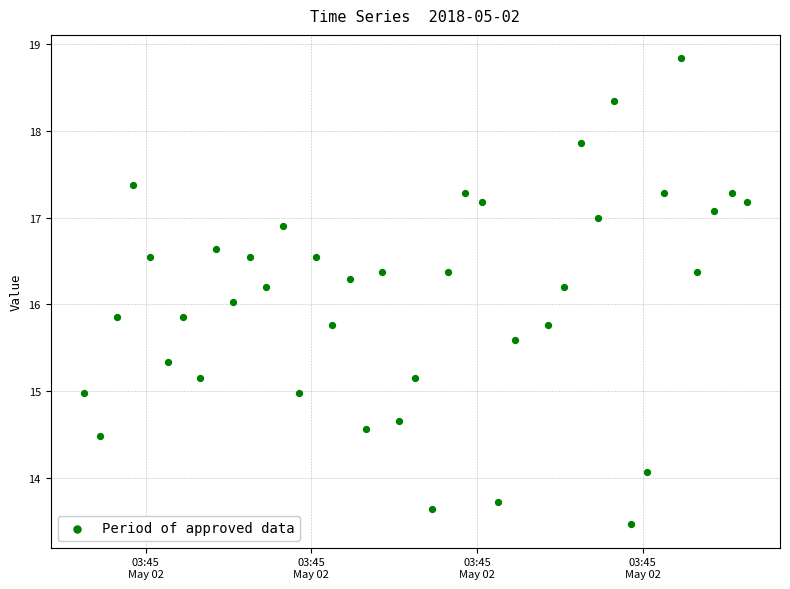

What is the range of Y values (max minus min)?

5.4